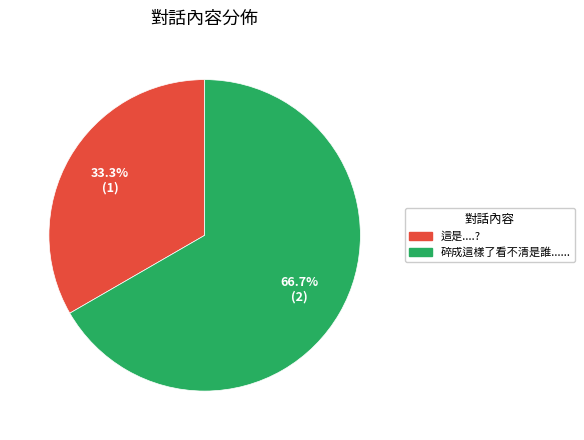

How many segments does this pie chart have?

2